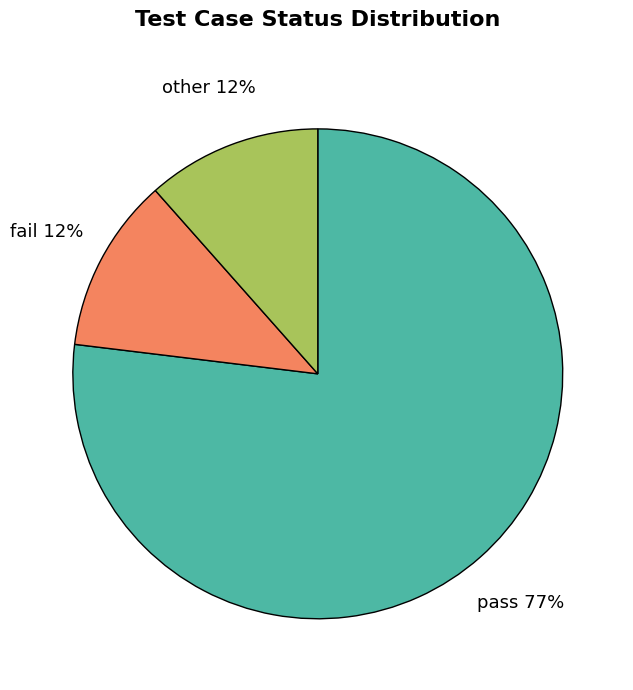

Do fail and other together represent more than half of the pie?

No